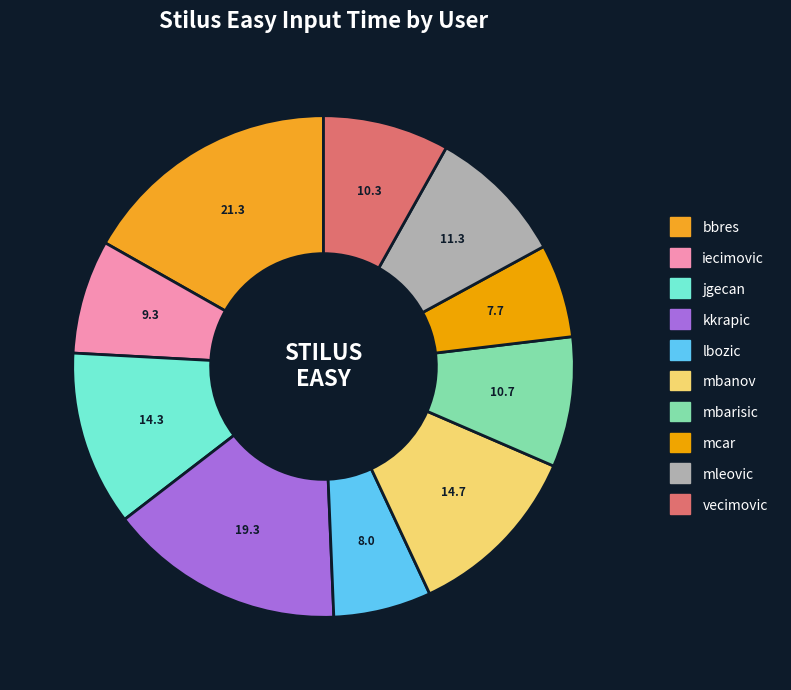

Does mcar represent more than half of the total?

No